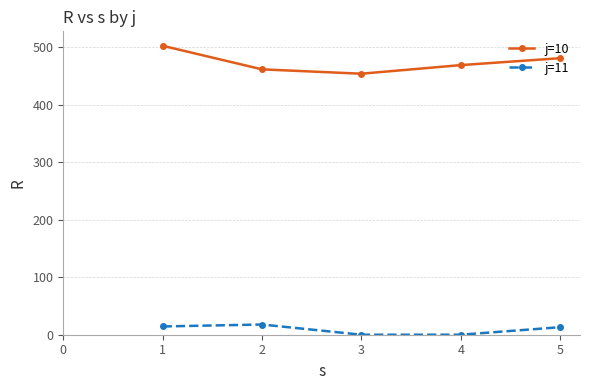

Is this an area chart (filled region under the line)?

No